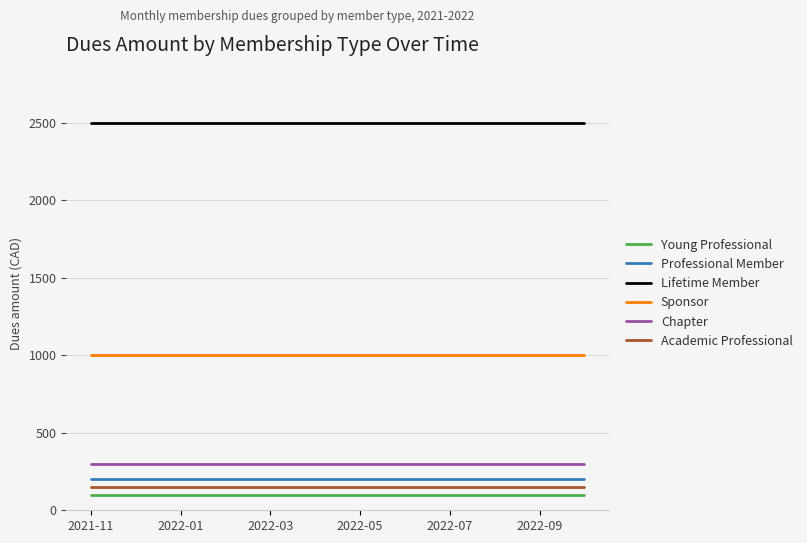

Does the chart display data point markers on the line(s)?

No